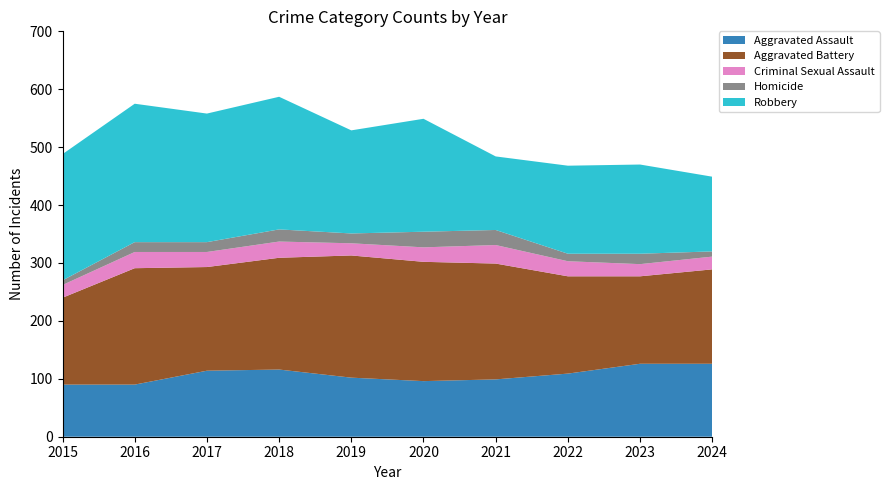

Reading left to right, what are all the values shown in this chart?

Aggravated Assault: 2015=90	2016=90	2017=114	2018=116	2019=102	2020=96	2021=99	2022=109	2023=126	2024=126
Aggravated Battery: 2015=150	2016=201	2017=179	2018=193	2019=211	2020=206	2021=200	2022=168	2023=151	2024=163
Criminal Sexual Assault: 2015=22	2016=28	2017=26	2018=28	2019=21	2020=25	2021=32	2022=26	2023=21	2024=22
Homicide: 2015=8	2016=17	2017=17	2018=21	2019=17	2020=27	2021=26	2022=13	2023=18	2024=9
Robbery: 2015=218	2016=239	2017=222	2018=229	2019=178	2020=195	2021=127	2022=152	2023=154	2024=129